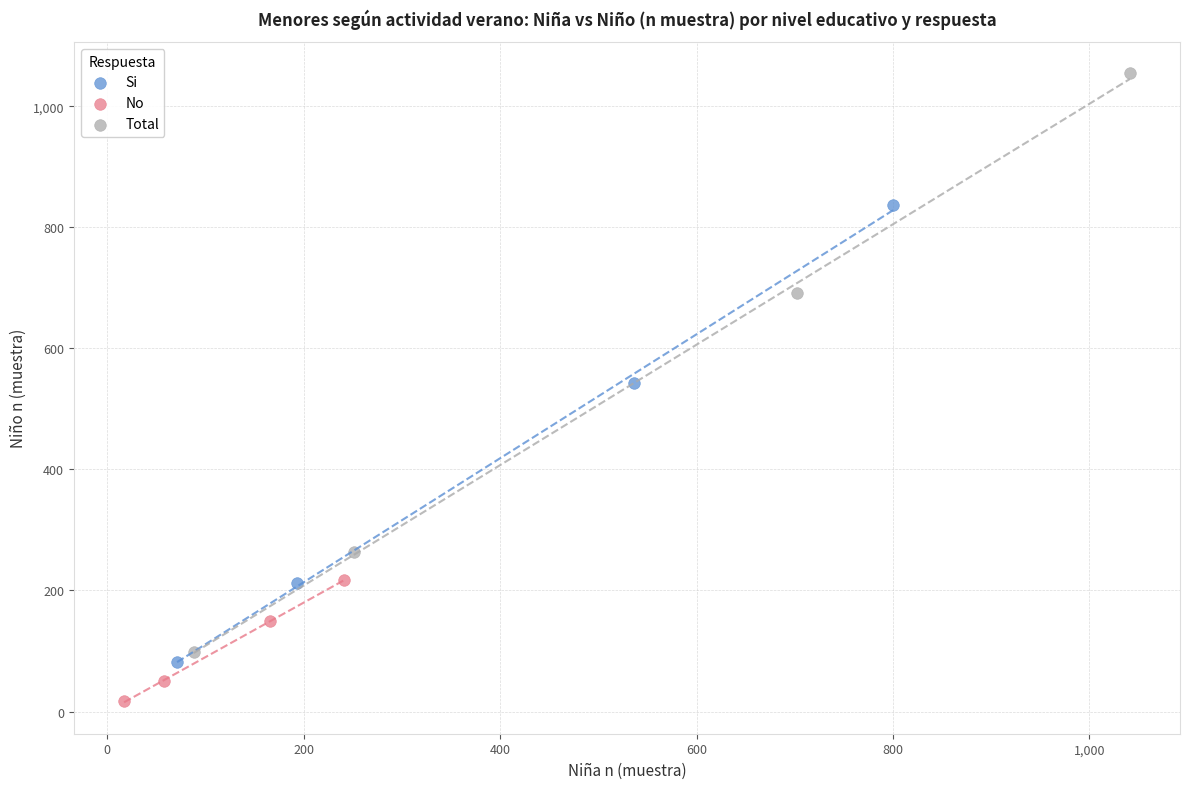

Which series has the widest spread of Y values?

Total